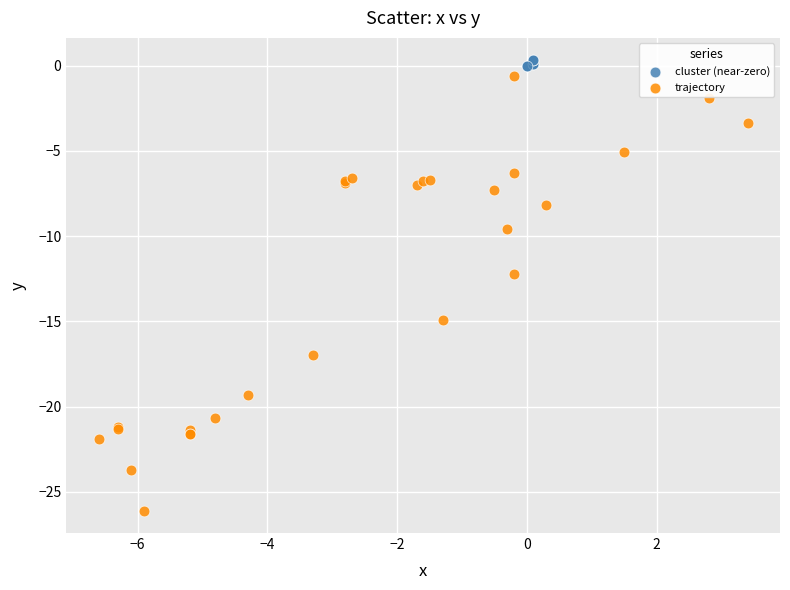

Which series contains the lowest Y value?

trajectory